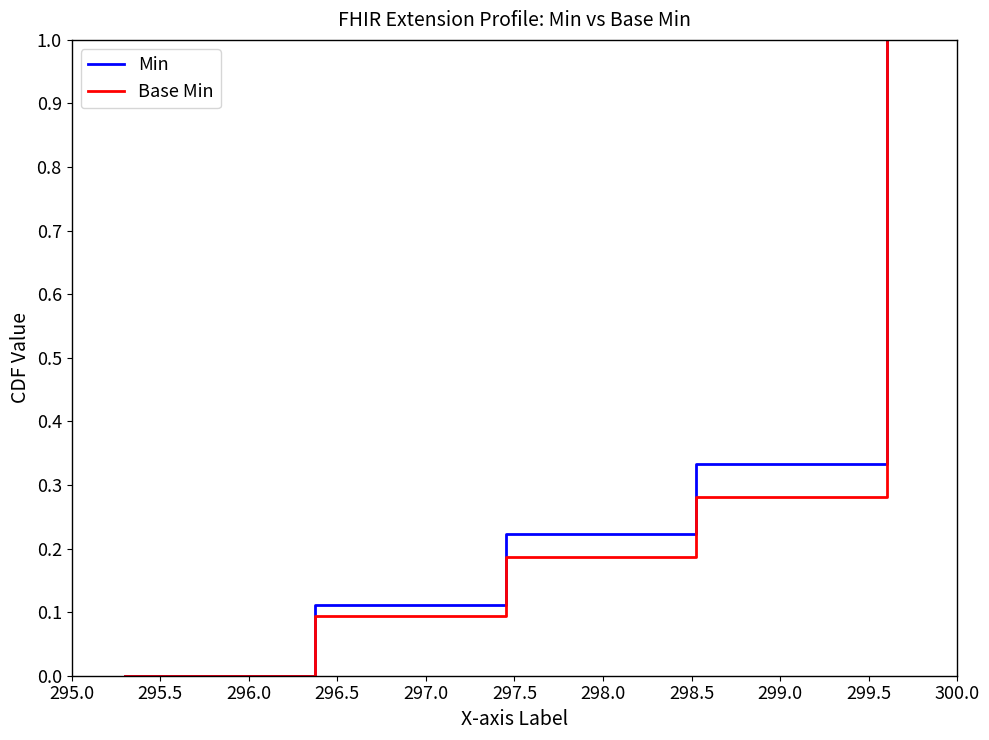

What is the maximum value shown in the chart?

1.0